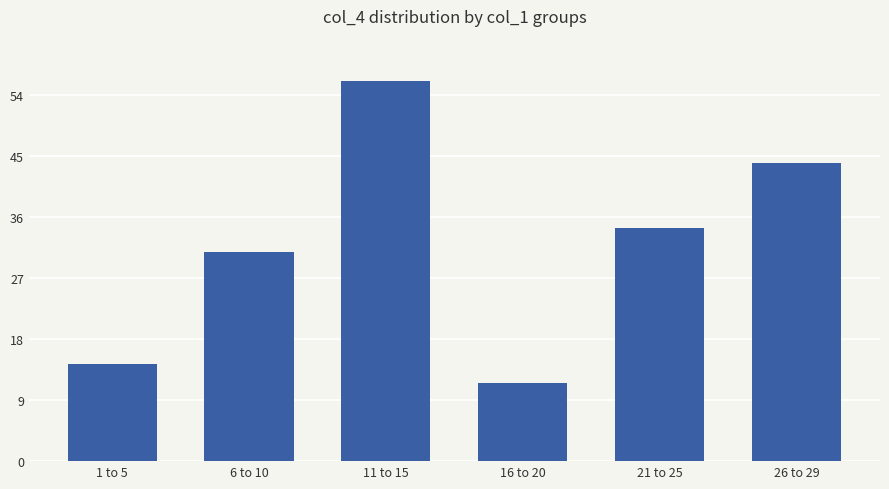

What is the average value?

31.8